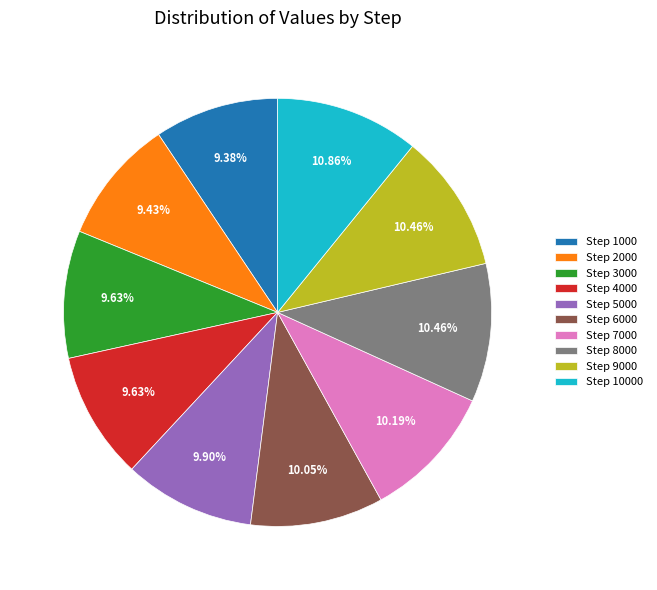

To the nearest percent, what is the difference between the largest and smallest slice percentages?

1%